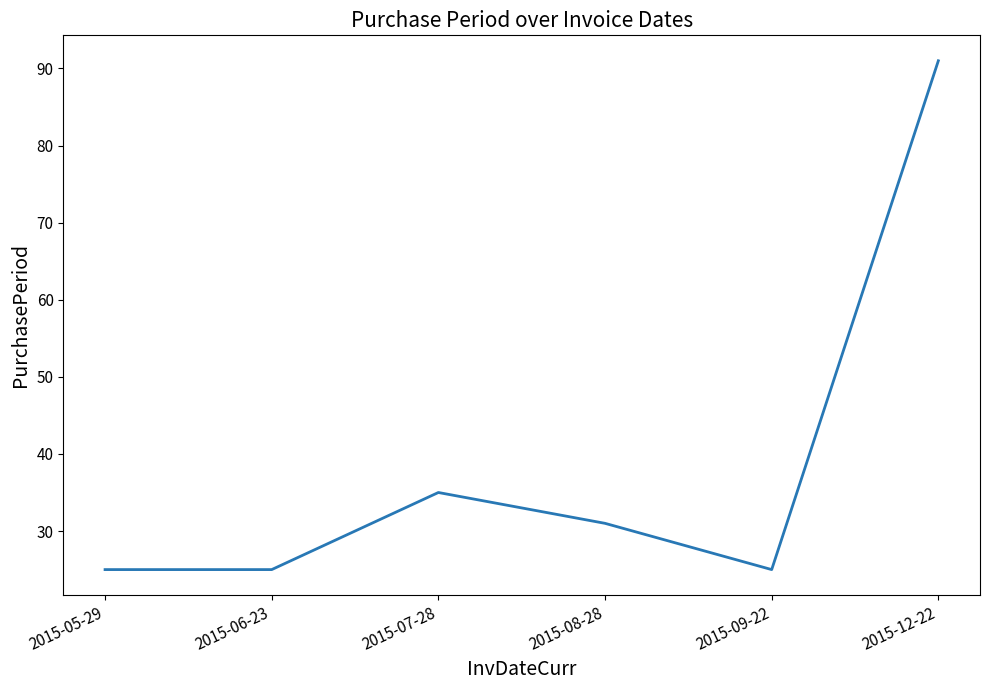

How many categories are shown in the chart?

6